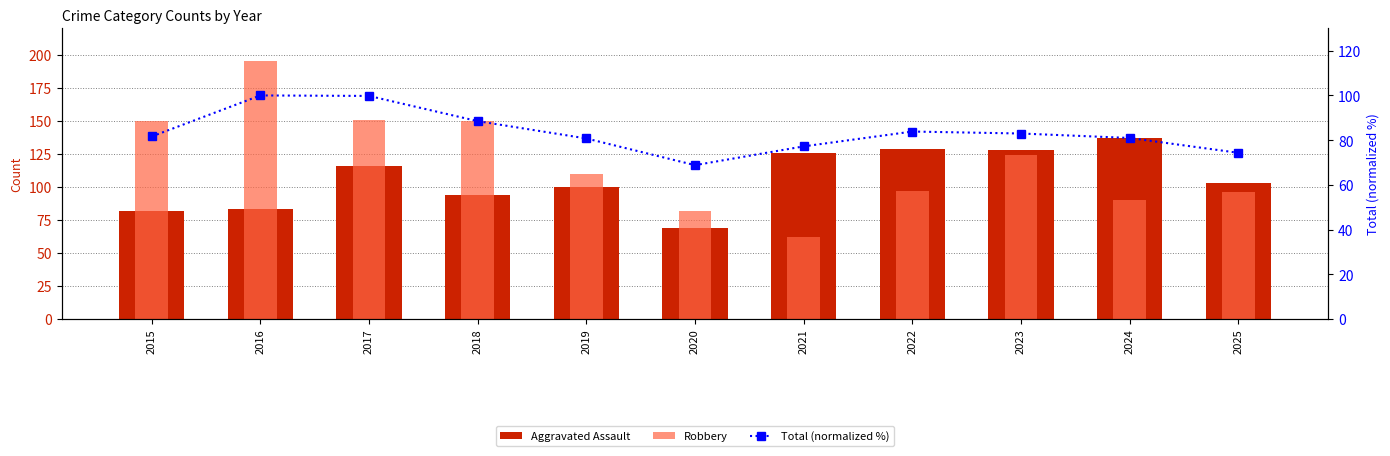

Is it true that Total (normalized %) equals 44.6 at 2022?

False